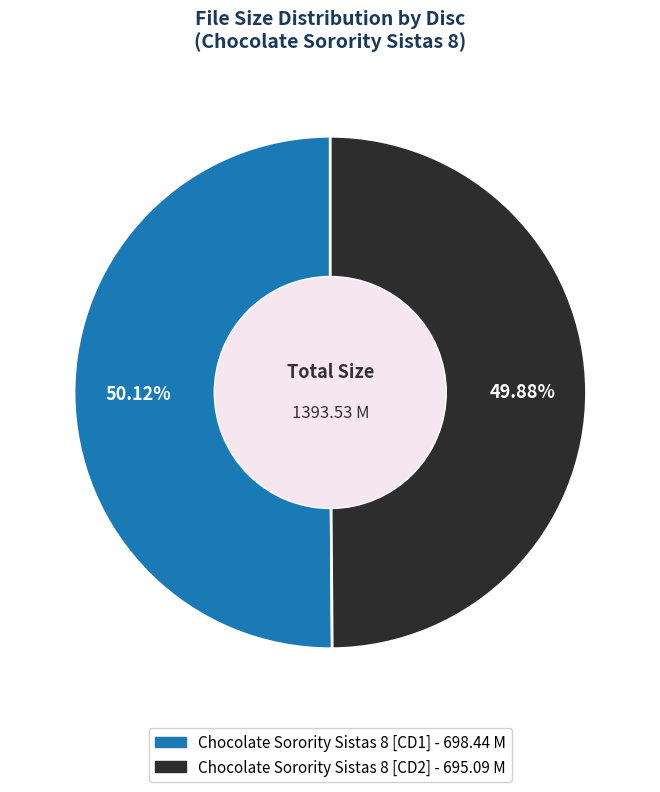

To the nearest percent, what portion does Chocolate Sorority Sistas 8 [CD1] represent?

50%